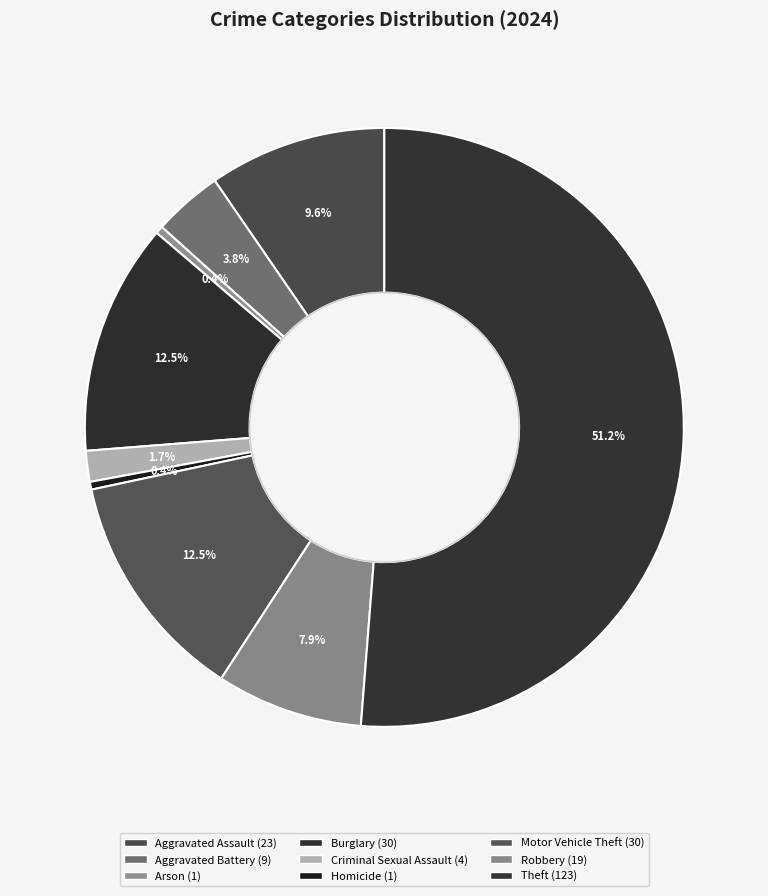

Which has a higher value, Aggravated Assault or Homicide?

Aggravated Assault